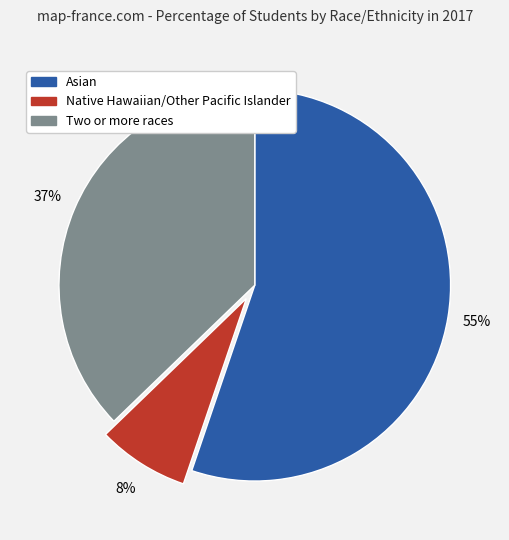

Count the number of slices in the pie.

3